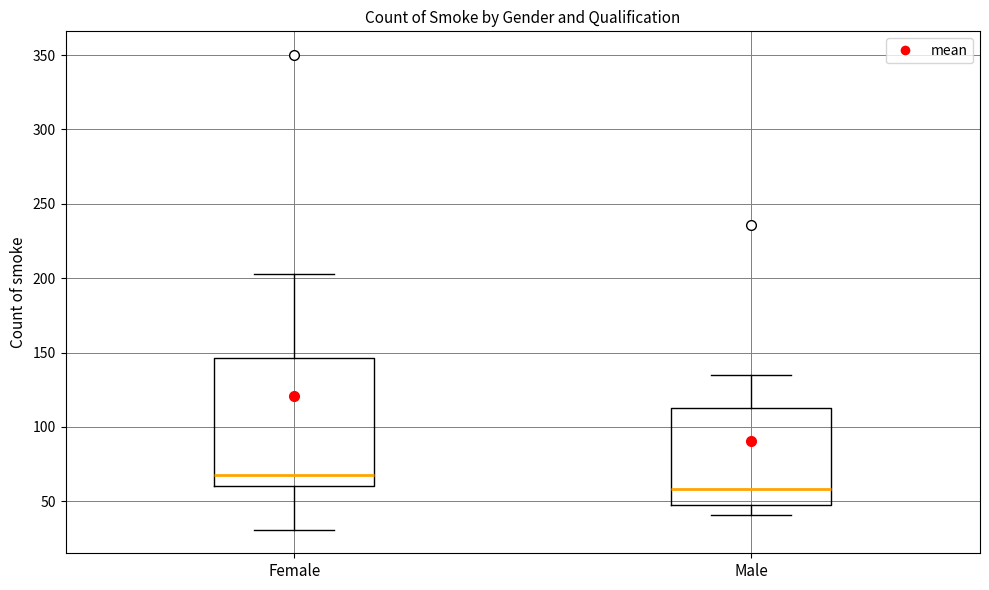

Which box's median line is the lowest?

Male